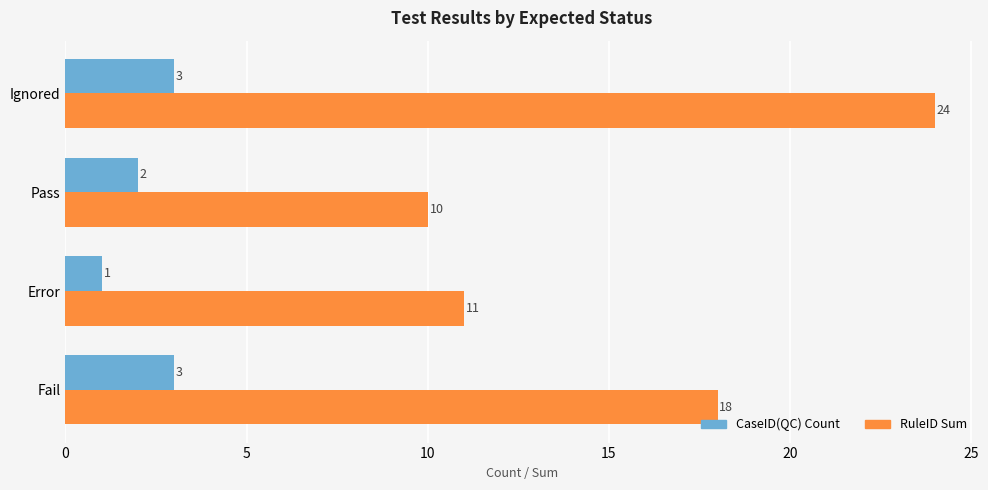

Is the value of RuleID Sum at Pass greater than the value of CaseID(QC) Count at Fail?

Yes